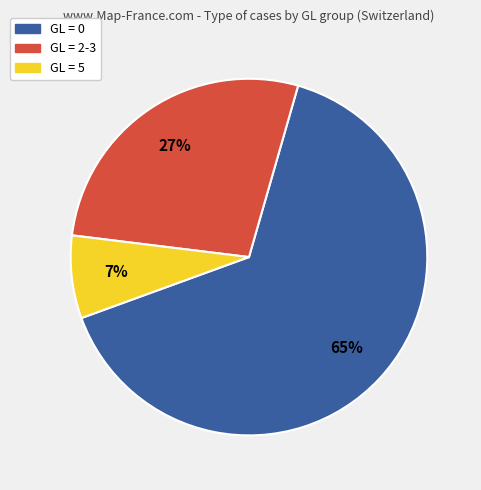

Is there any slice that represents more than half of the pie?

Yes